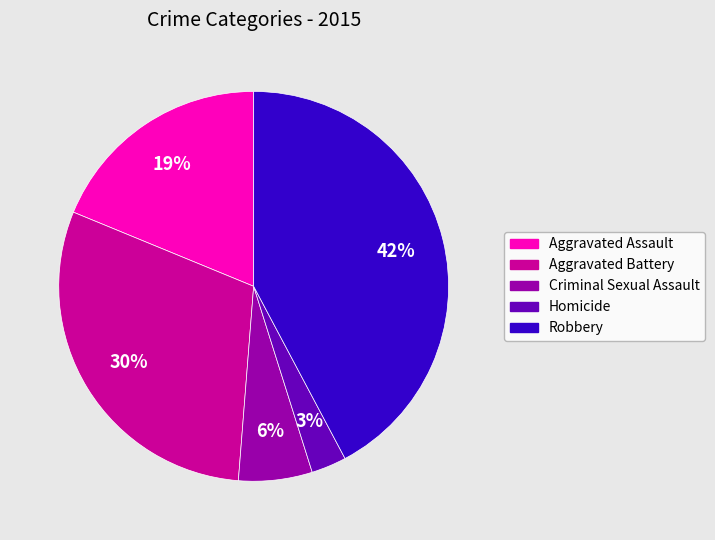

To the nearest percent, what is the average slice percentage?

20%